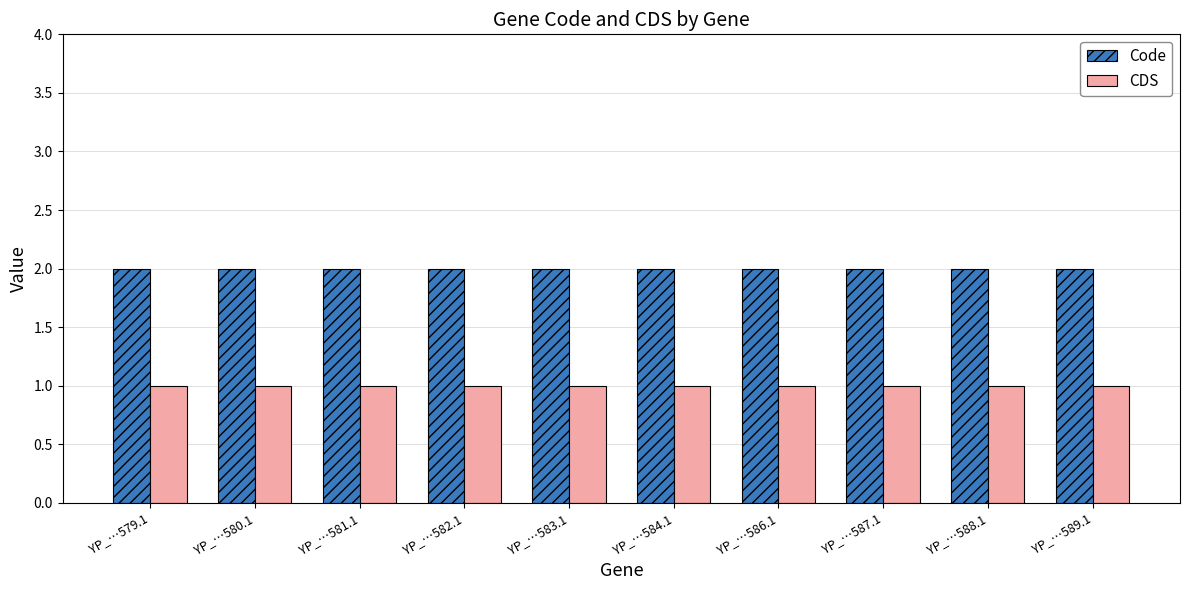

What is the total value across all series at YP_…580.1?

3